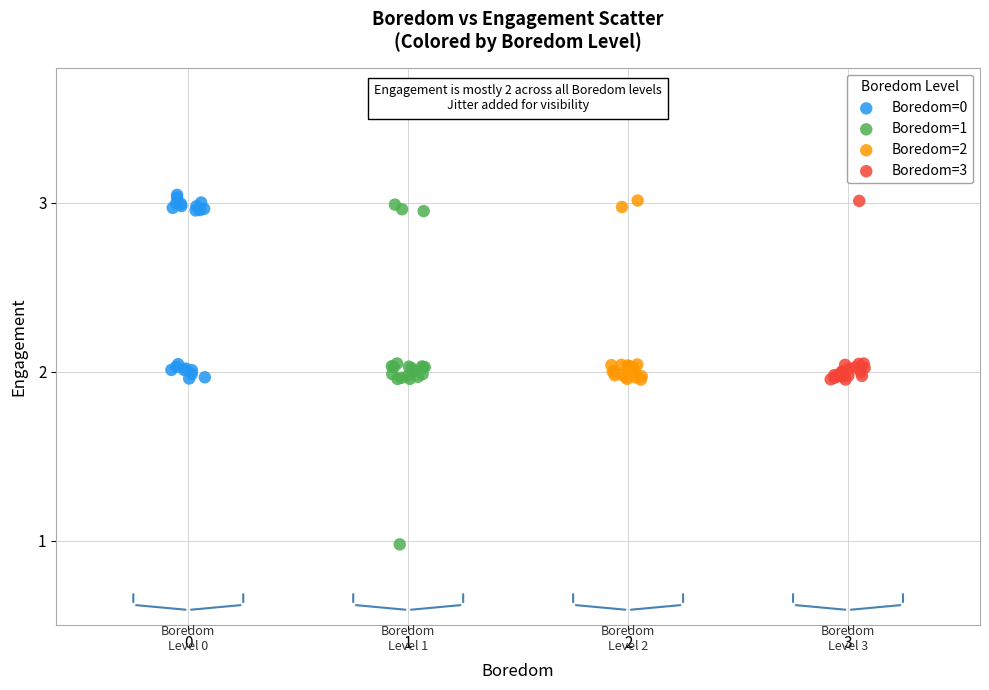

Which series contains the lowest Y value?

Boredom=1